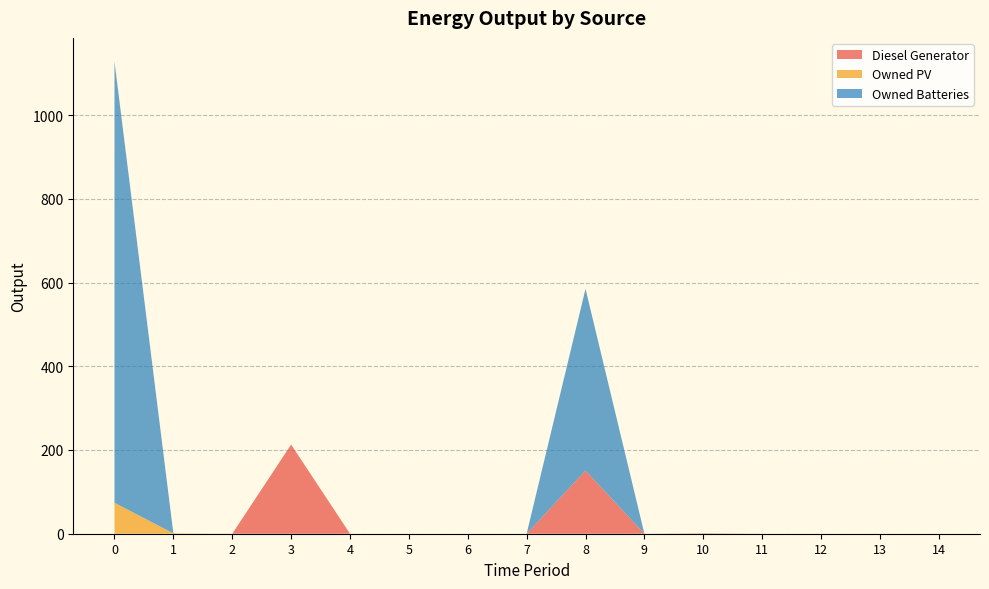

Reading left to right, extract all data points from this chart.

Diesel Generator: 0	0	0	213	0	0	0	0	151	0	1	0	0	0	0
Owned PV: 74	1	0	0	0	0	0	0	0	0	0	0	0	0	0
Owned Batteries: 1054	0	0	0	0	0	0	0	434	0	0	0	0	0	0